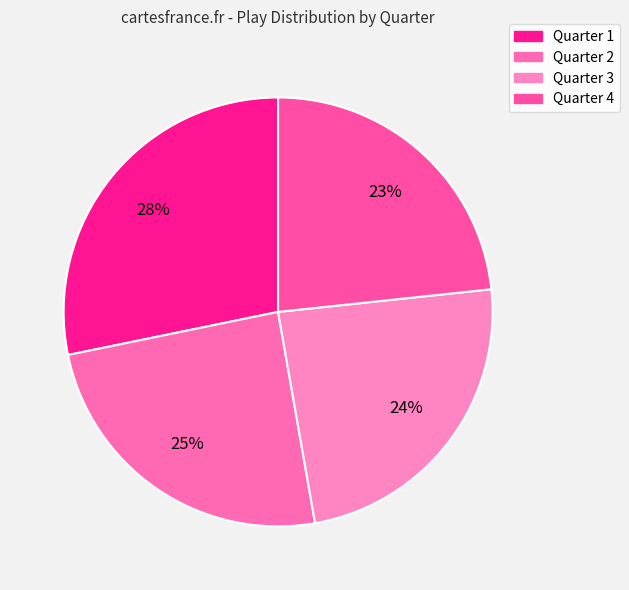

Count the number of slices in the pie.

4